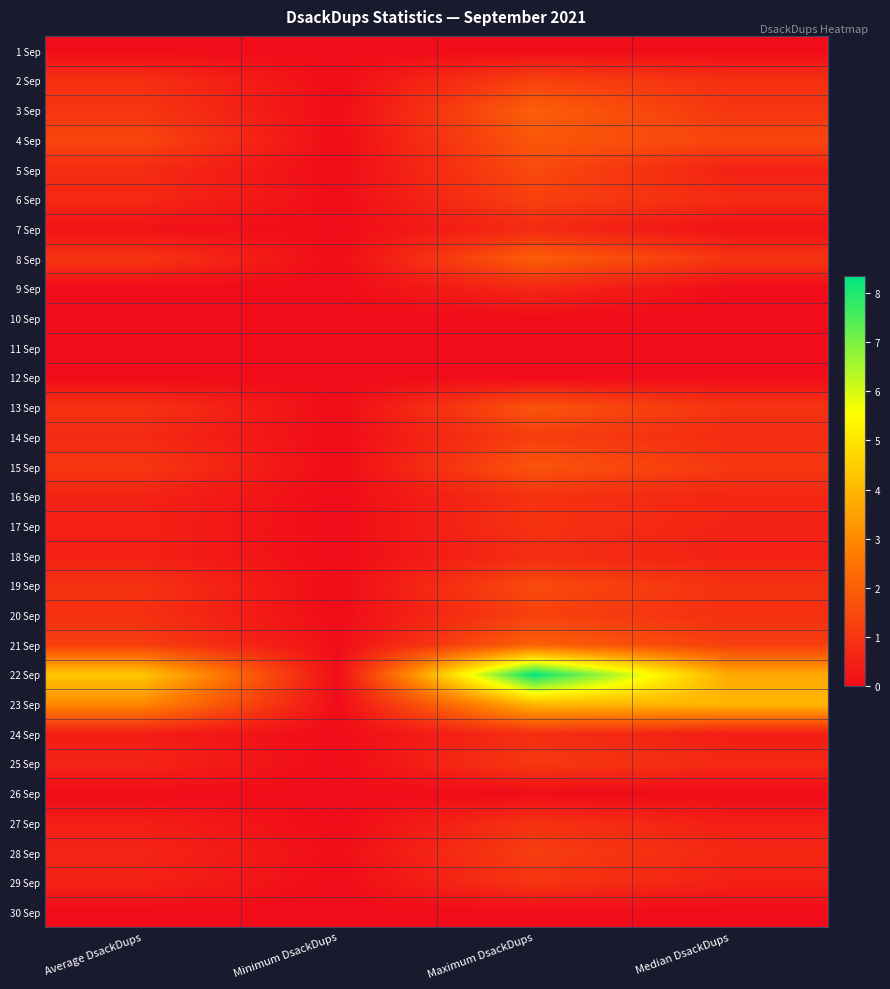

Between Average DsackDups and Maximum DsackDups, which series saw the biggest shift?

22 Sep